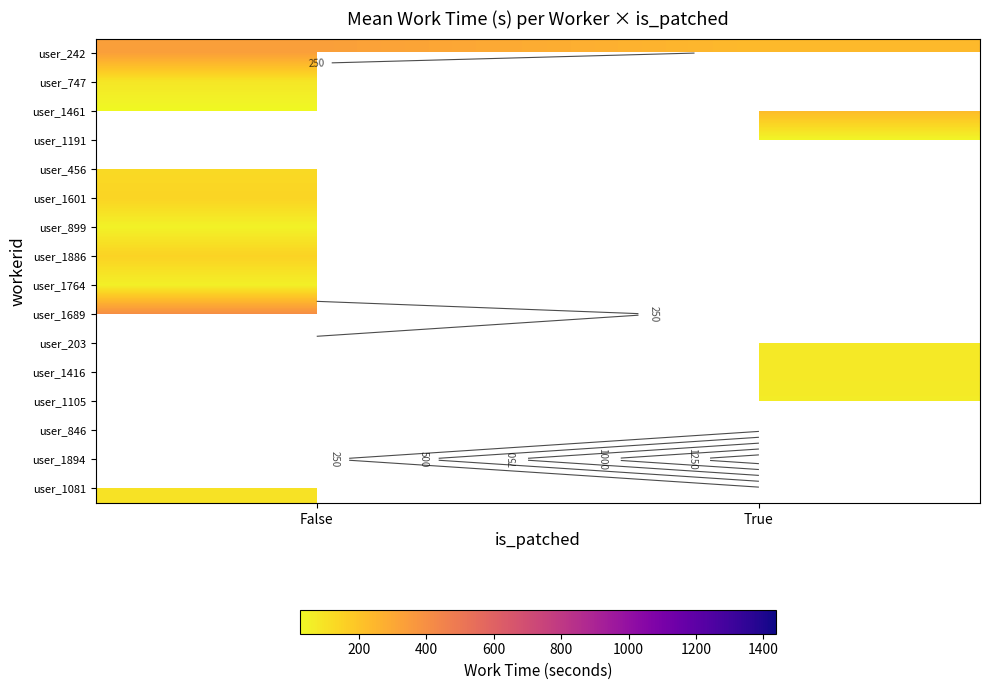

How many values in user_1105 are above zero?

1